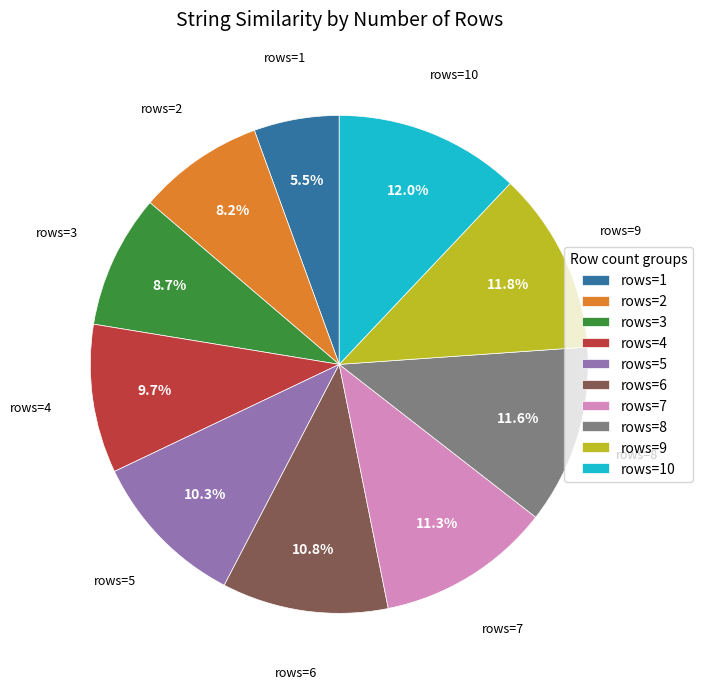

How many segments does this pie chart have?

10